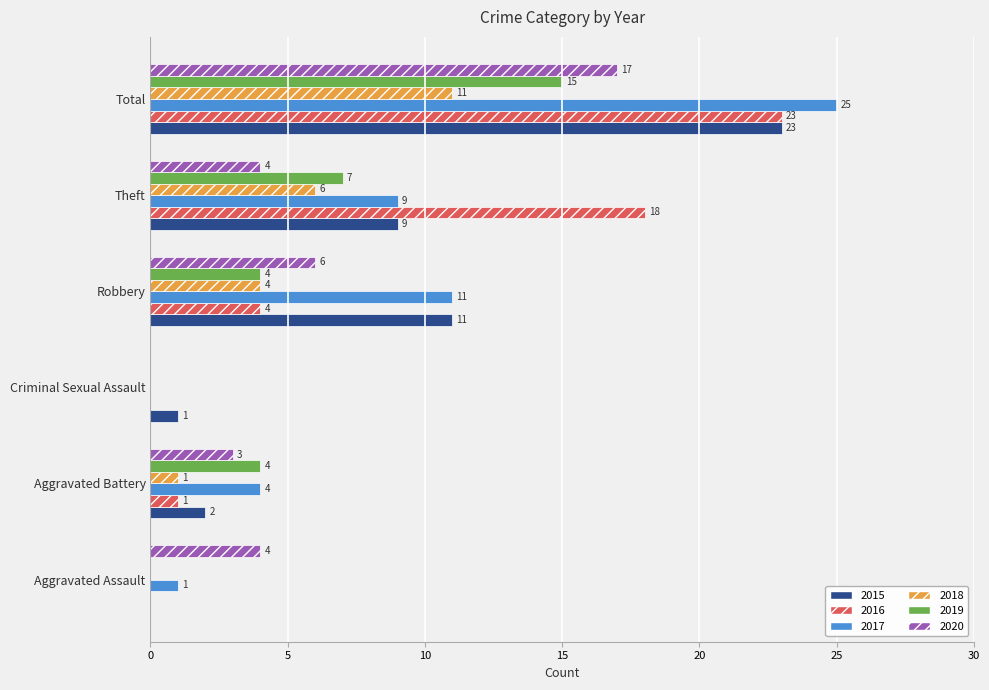

True or false: 2019 has a value of 4 at Theft.

False